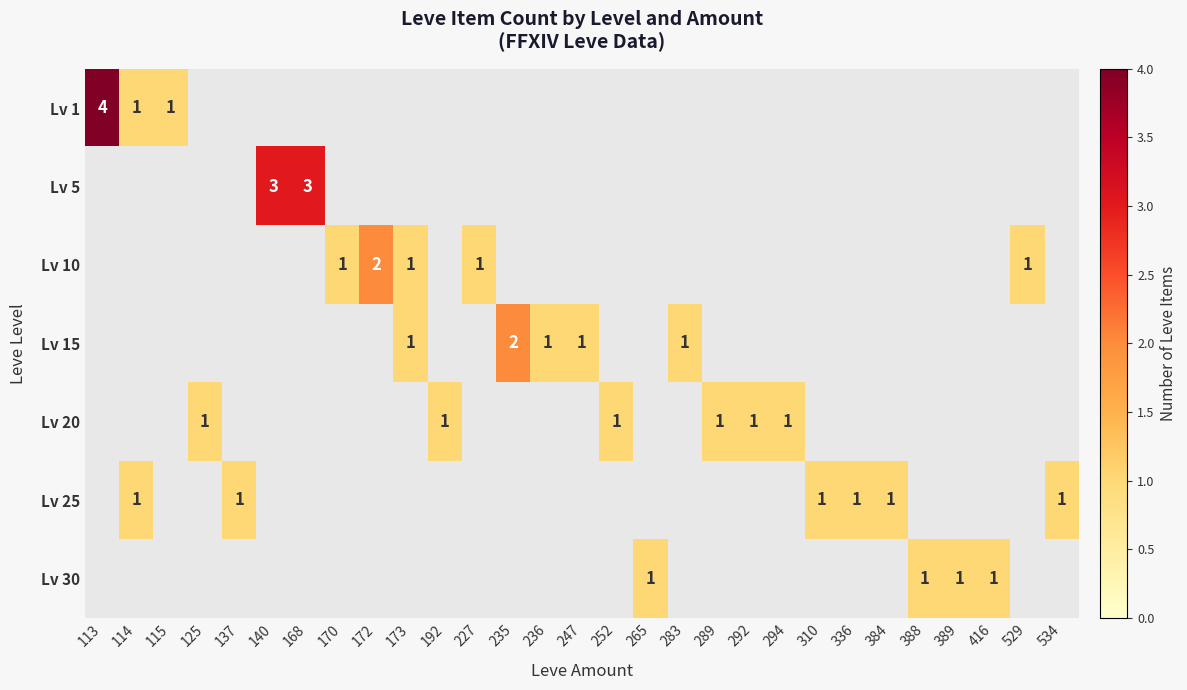

At how many categories does at least one series exceed 2?

3